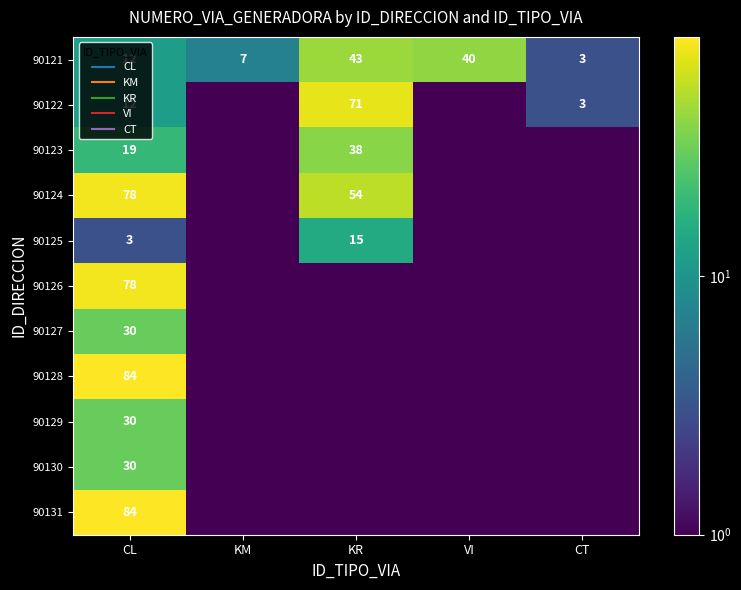

The 90131 series shows 0.0 at KM. True or false?

False